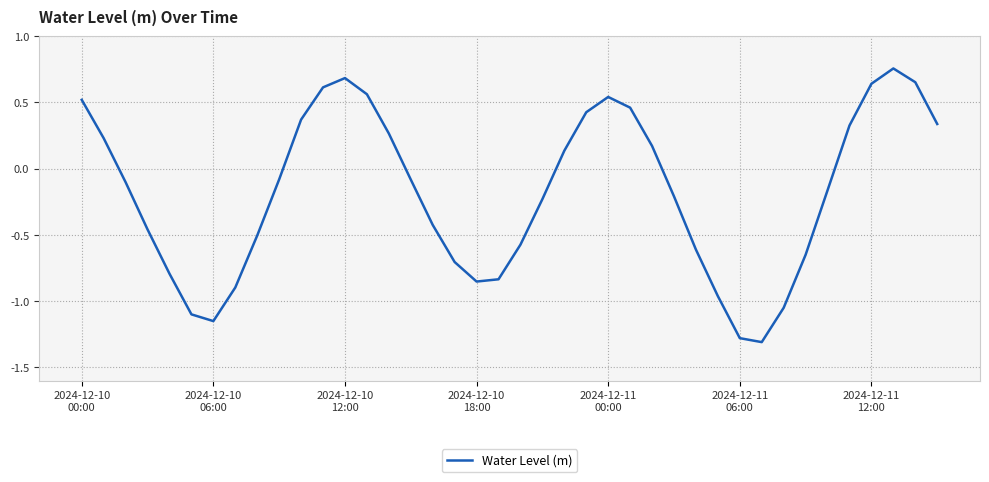

How many interior local peaks (higher than both neighbors) does the data have?

3